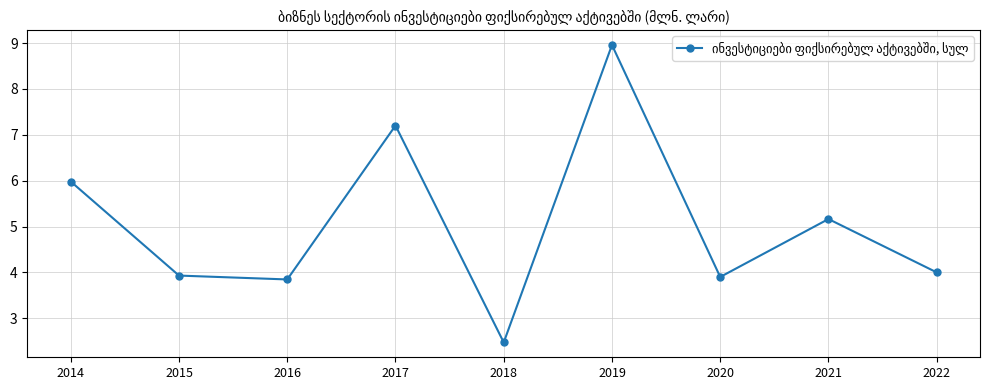

Reading left to right, list all the values displayed in this chart.

6.0	3.9	3.8	7.2	2.5	9.0	3.9	5.2	4.0